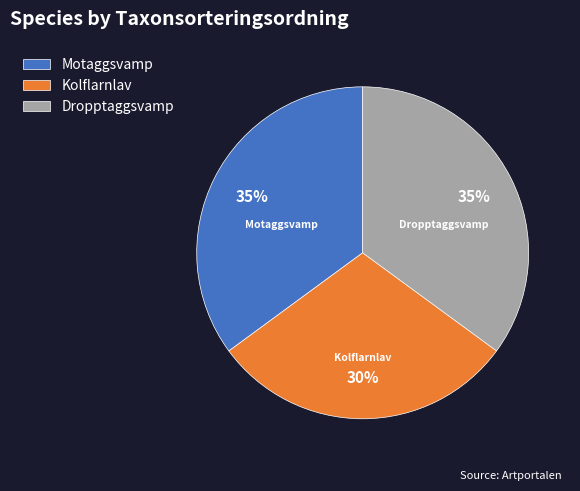

Is there a majority slice in this chart?

No